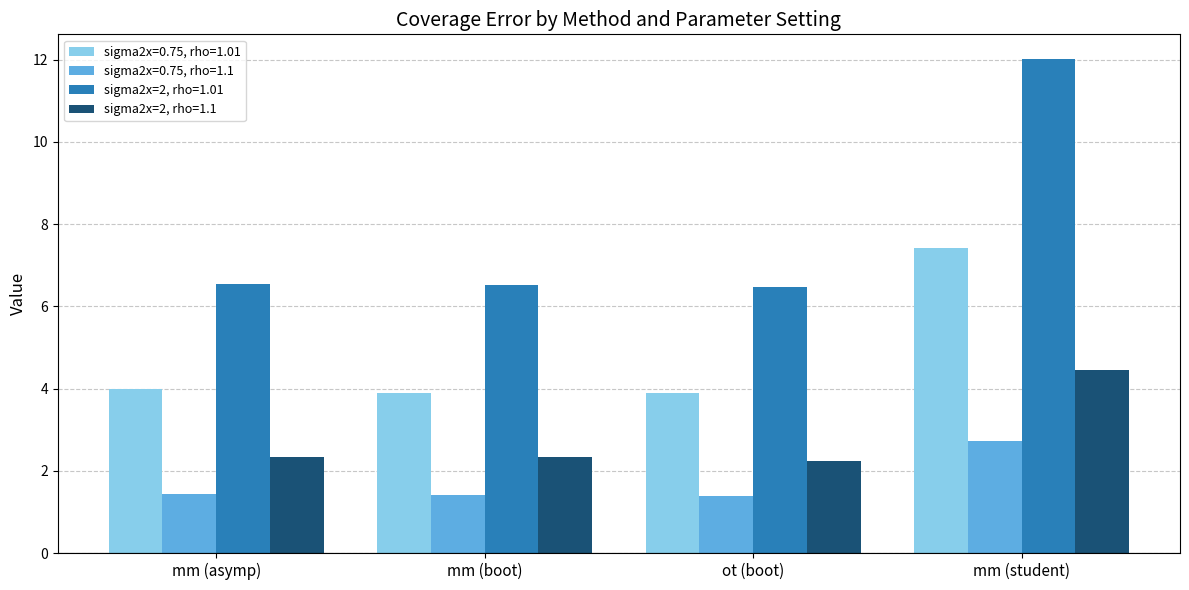

What is the average value of the sigma2x=0.75, rho=1.01 series?

4.8